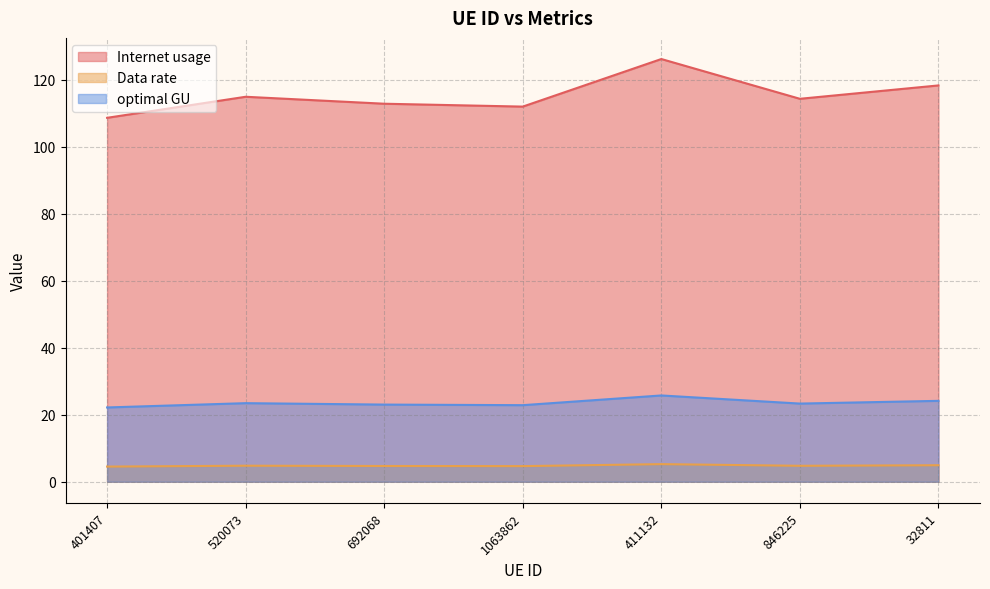

Which series has the widest spread of values?

Internet usage